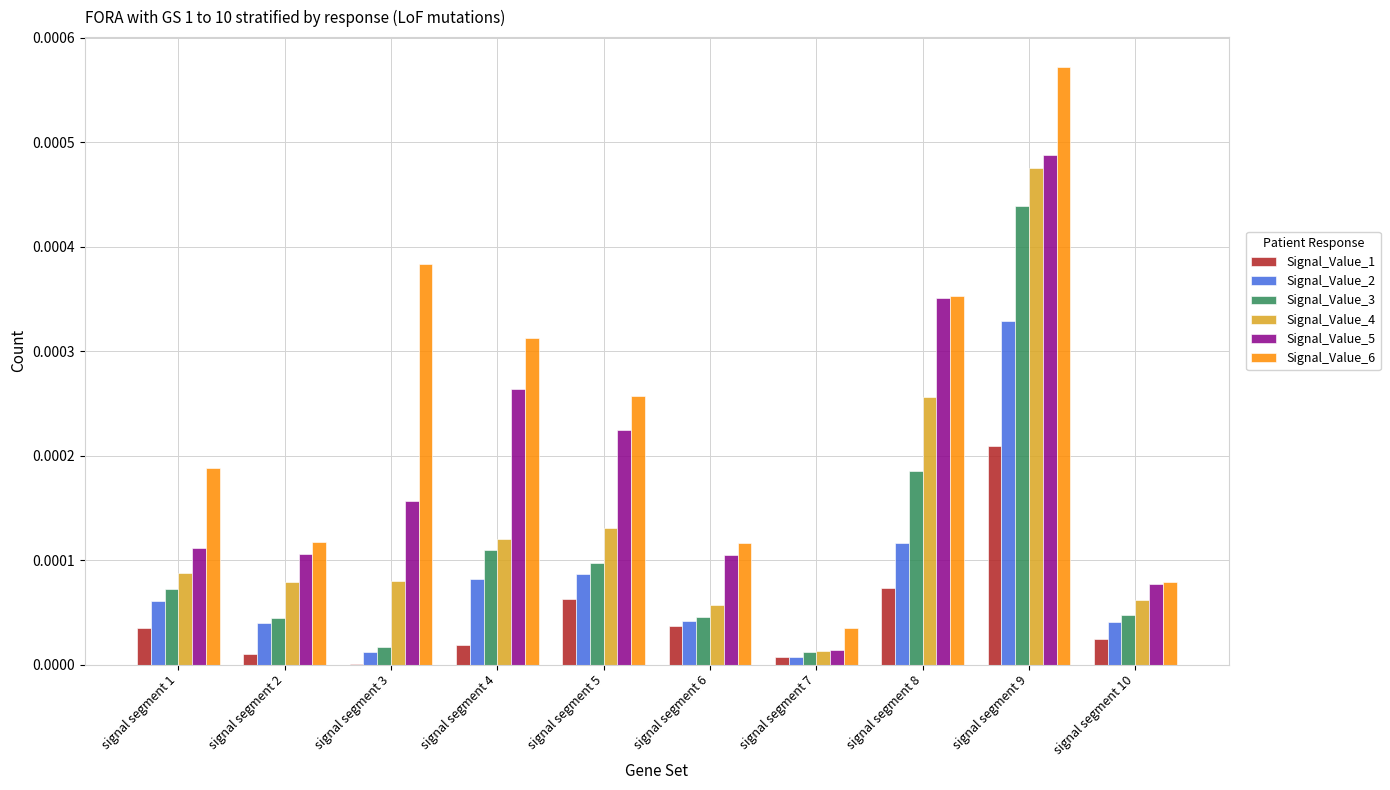

How many groups of bars are there?

10